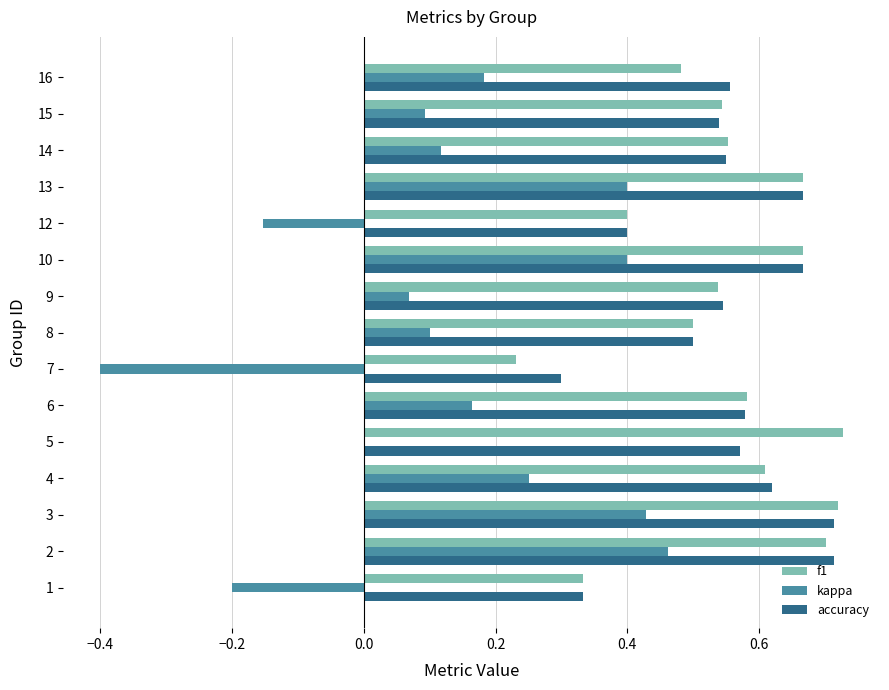

What is the total value across all series at 10?

1.7